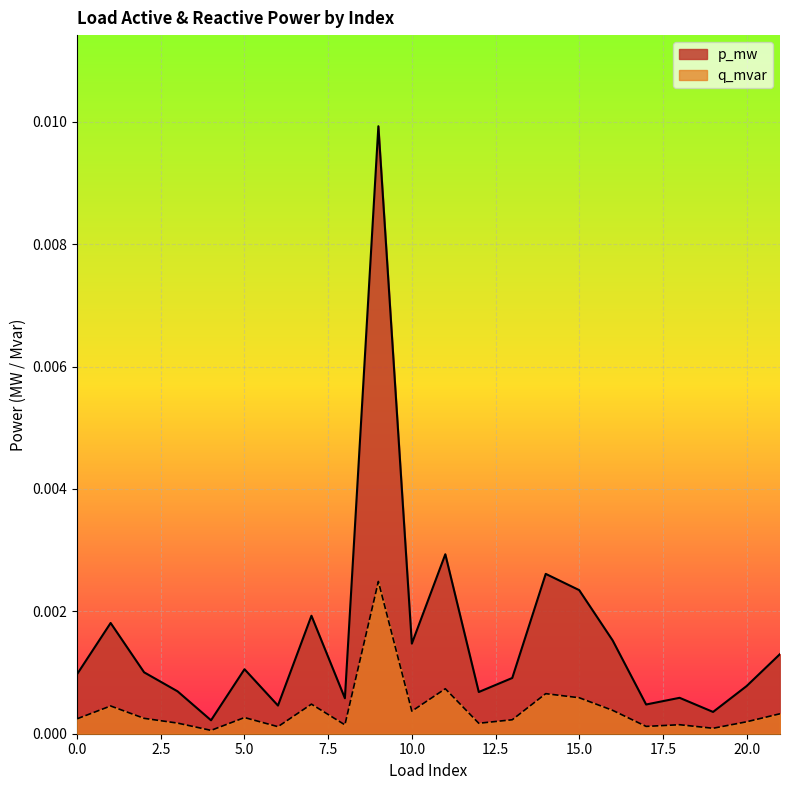

Which series has the widest spread of values?

p_mw